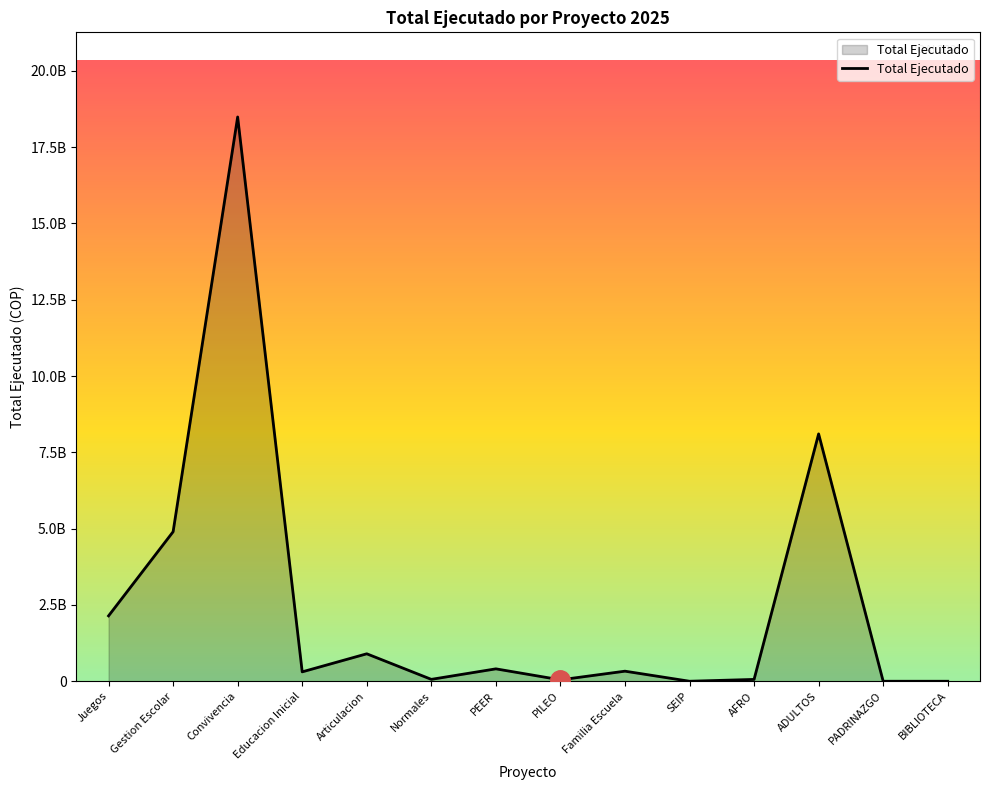

Does the chart display data point markers on the line(s)?

No